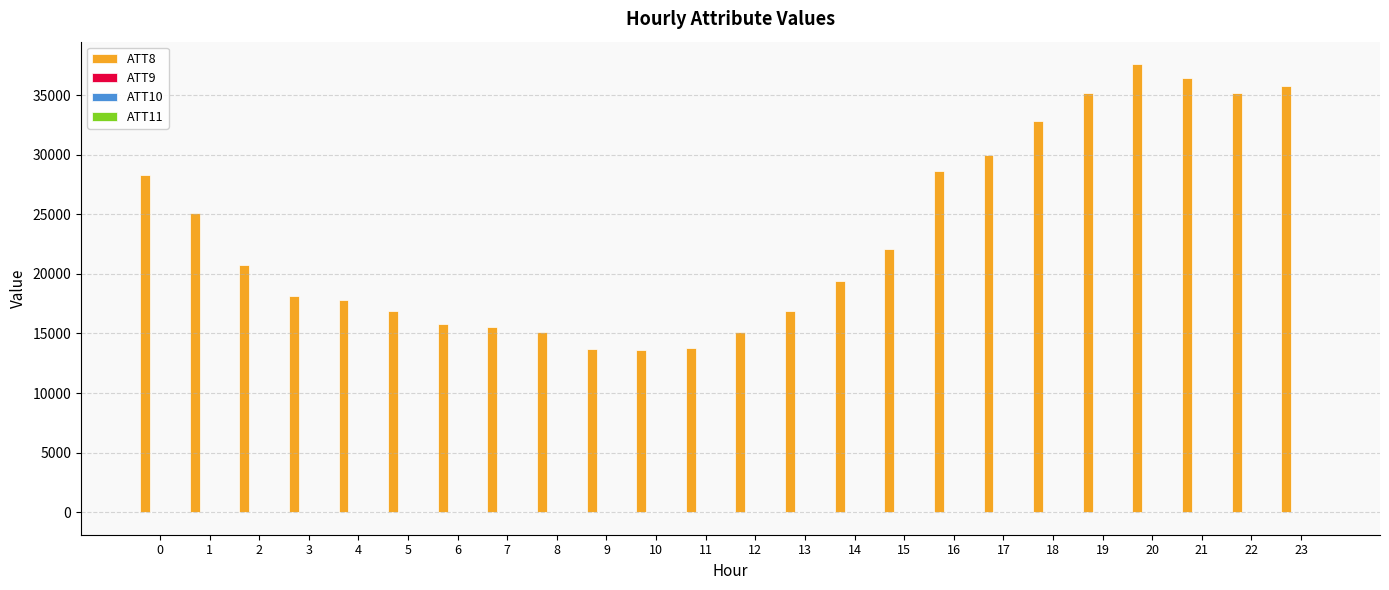

How many groups of bars are there?

24